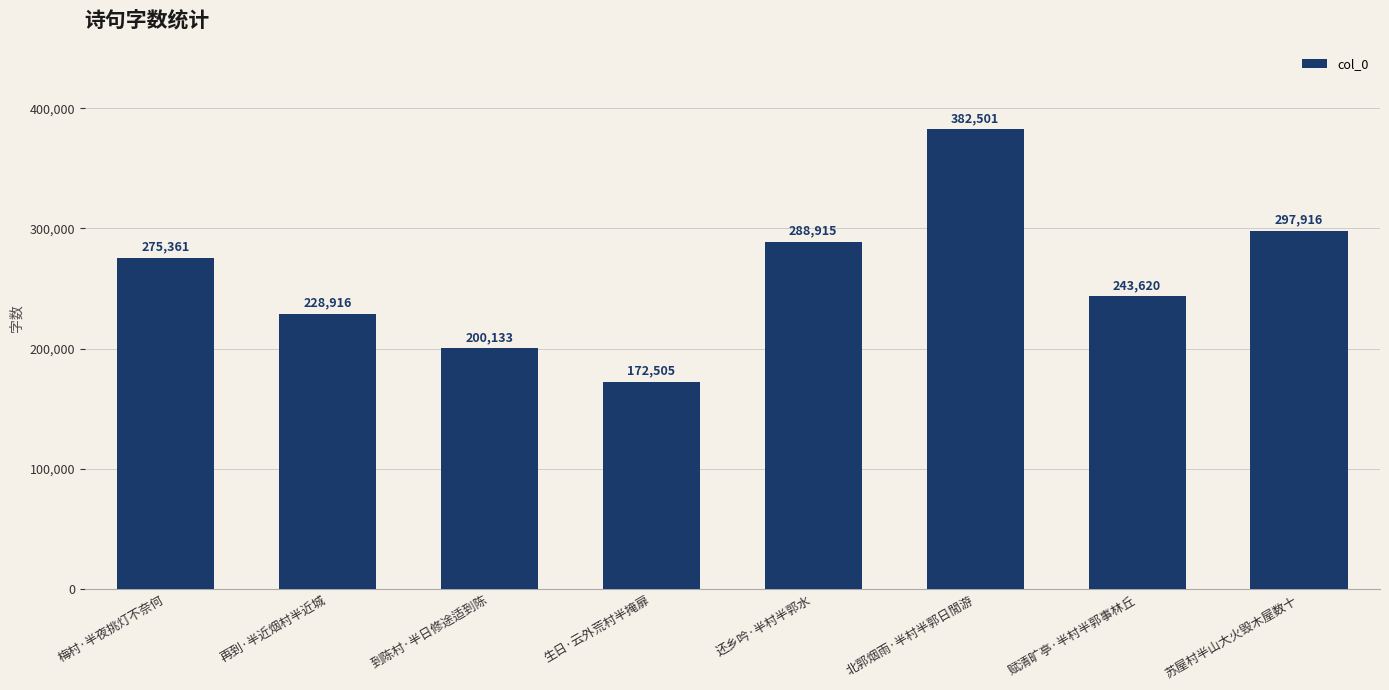

What is the approximate value at 再到·半近烟村半近城?

228916